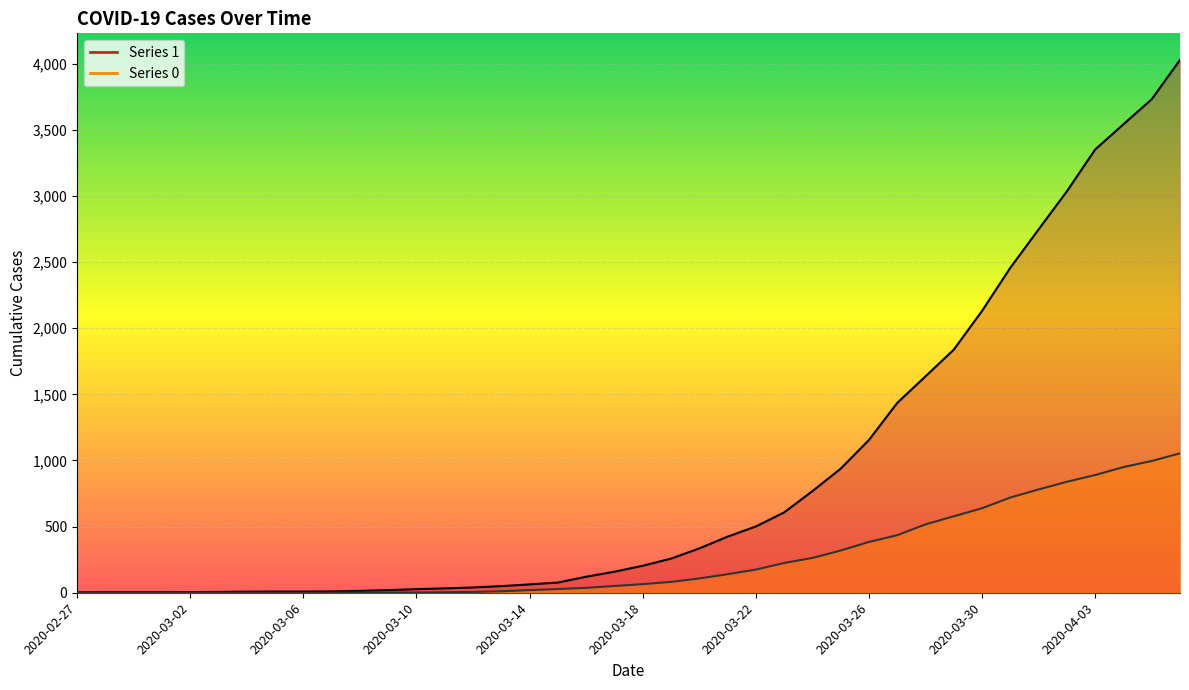

How many lines are shown in the chart?

2